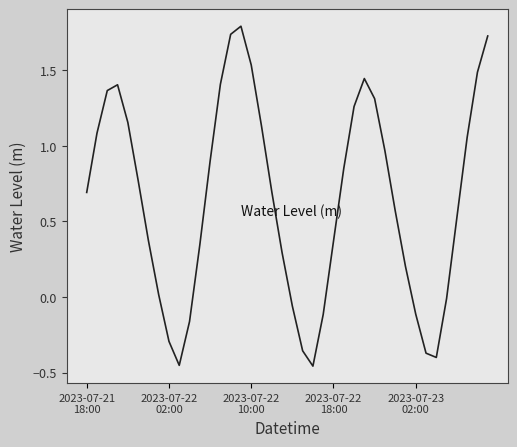

What is the maximum value shown in the chart?

1.8